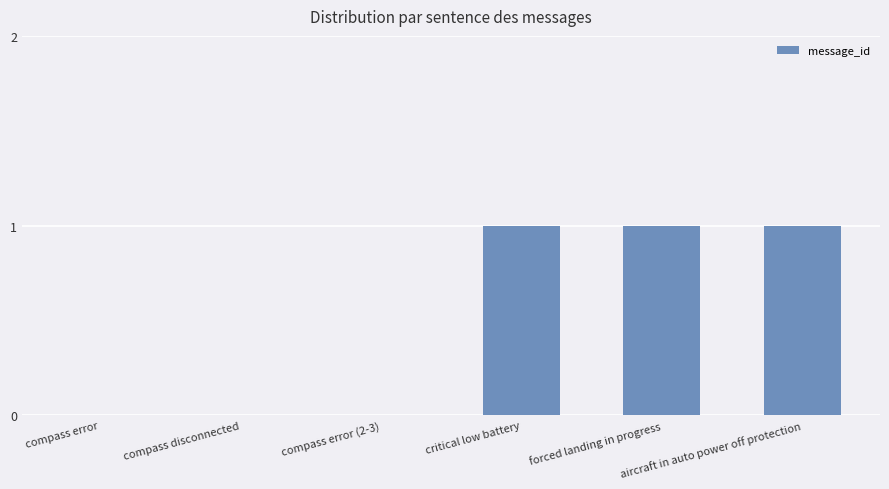

What is the sum of all values?

3